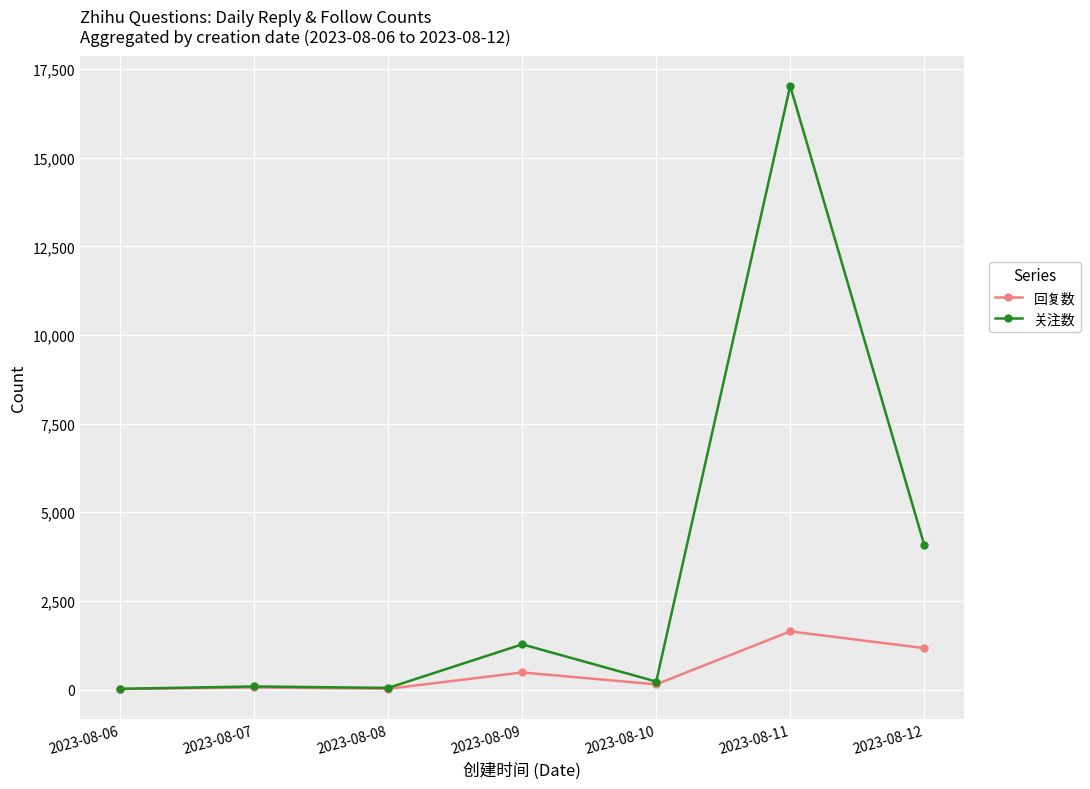

Which series has the largest total across all categories?

关注数